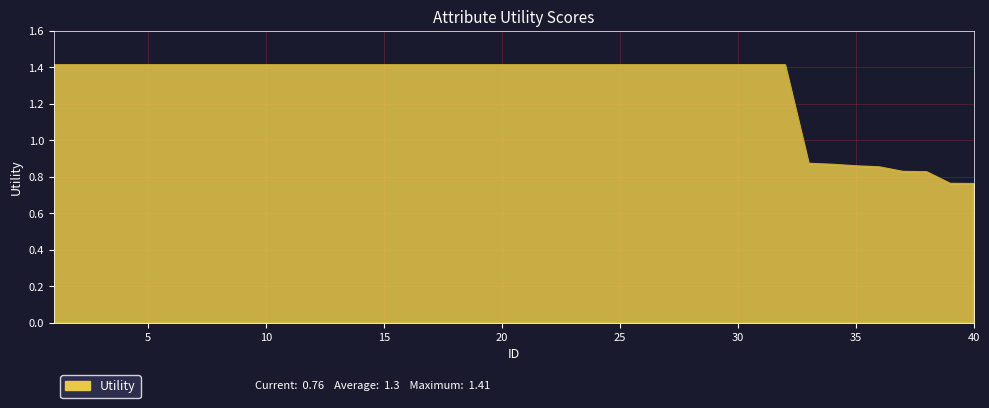

What is the maximum value shown in the chart?

1.4